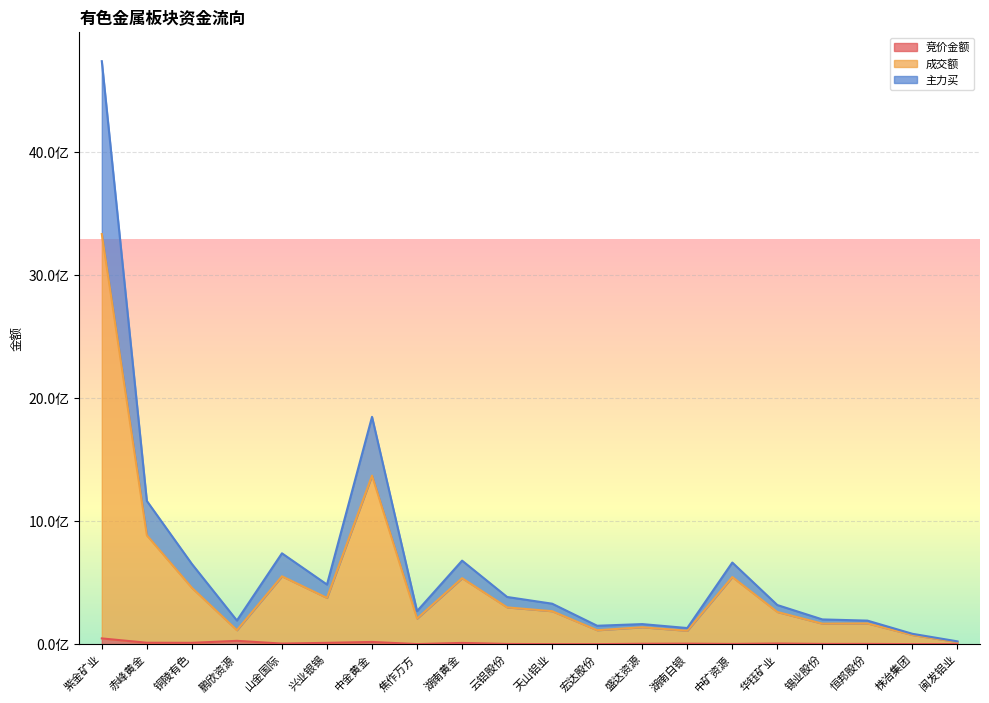

Reading left to right, list all the values displayed in this chart.

竞价金额: 46617968	11497580	10801632	26919015	4664028	10651680	17850716	765290	9948742	1607040	437424	293727	2926251	3882296	1714419	4954784	1806490	1919020	433680	66825
成交额: 3331796149	884487170	457934216	113436744	551310626	375732575	1369162990	207747802	536043921	298693639	267813865	113194396	137453343	108831856	545196022	261358084	166612474	168564905	74259071	17235219
主力买: 4736158635	1163526724	651680546	191985678	738018525	484341333	1846528706	268331007	678523955	383318123	328704609	149455827	162967808	130924319	662939250	317746500	200923184	191231491	84045064	22692420